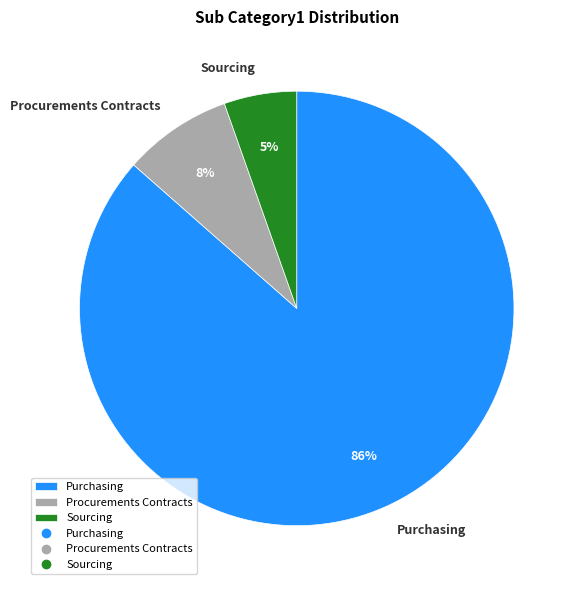

Which slice represents more than half of the pie?

Purchasing